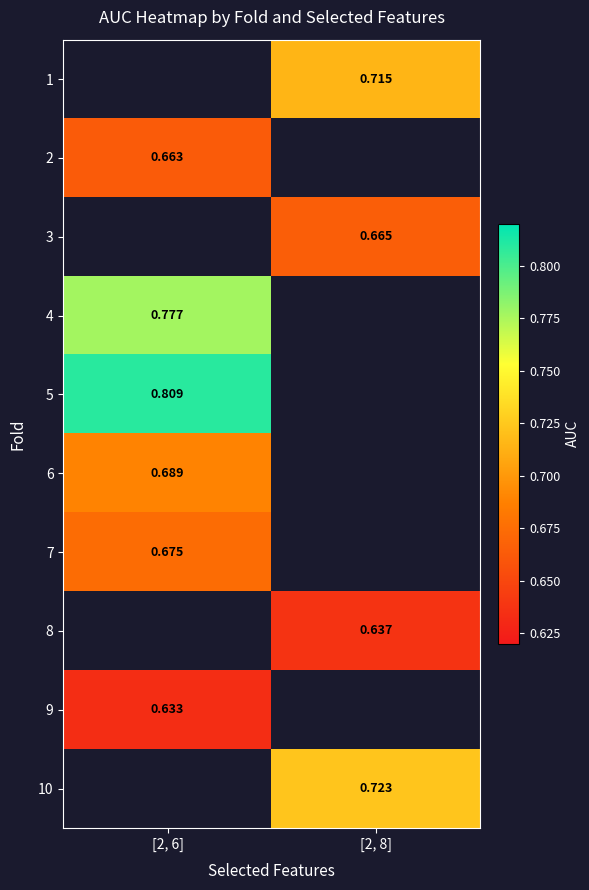

What is the lowest value of the 7 series?

0.7